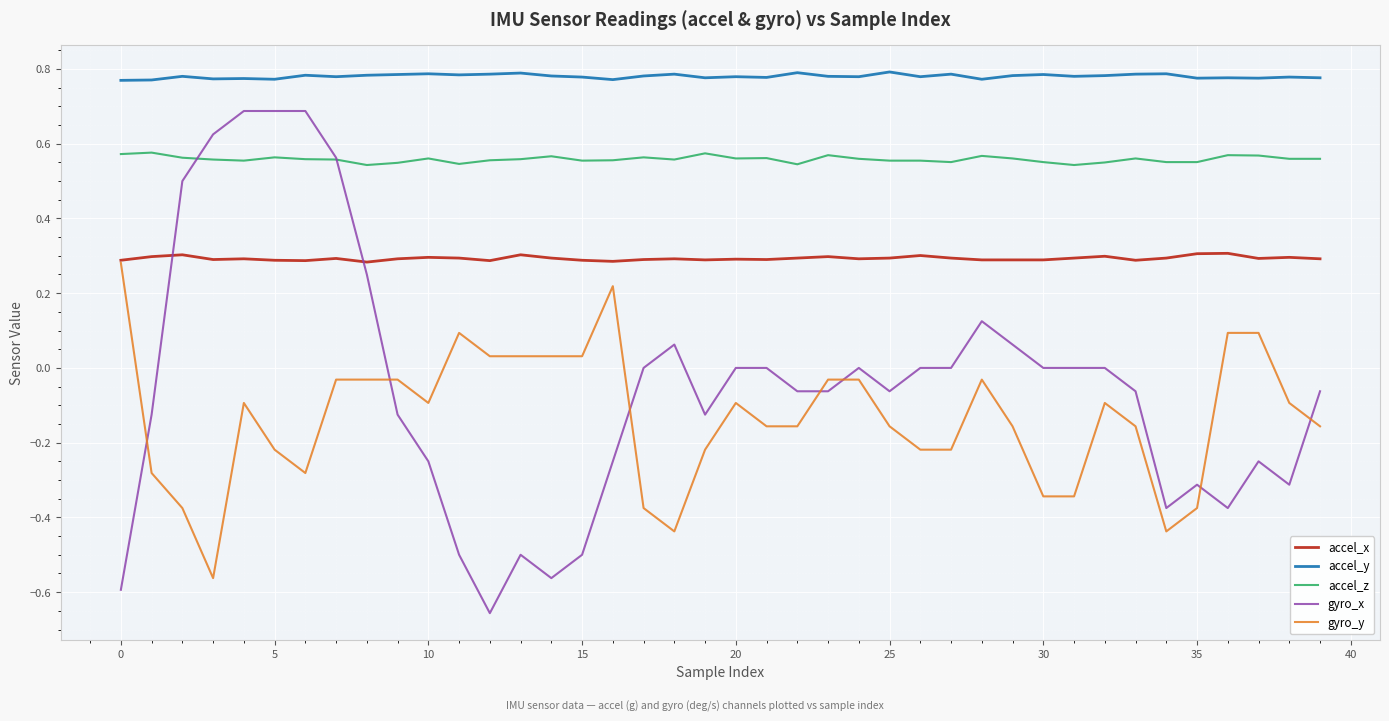

What is the maximum value for gyro_x?

0.7